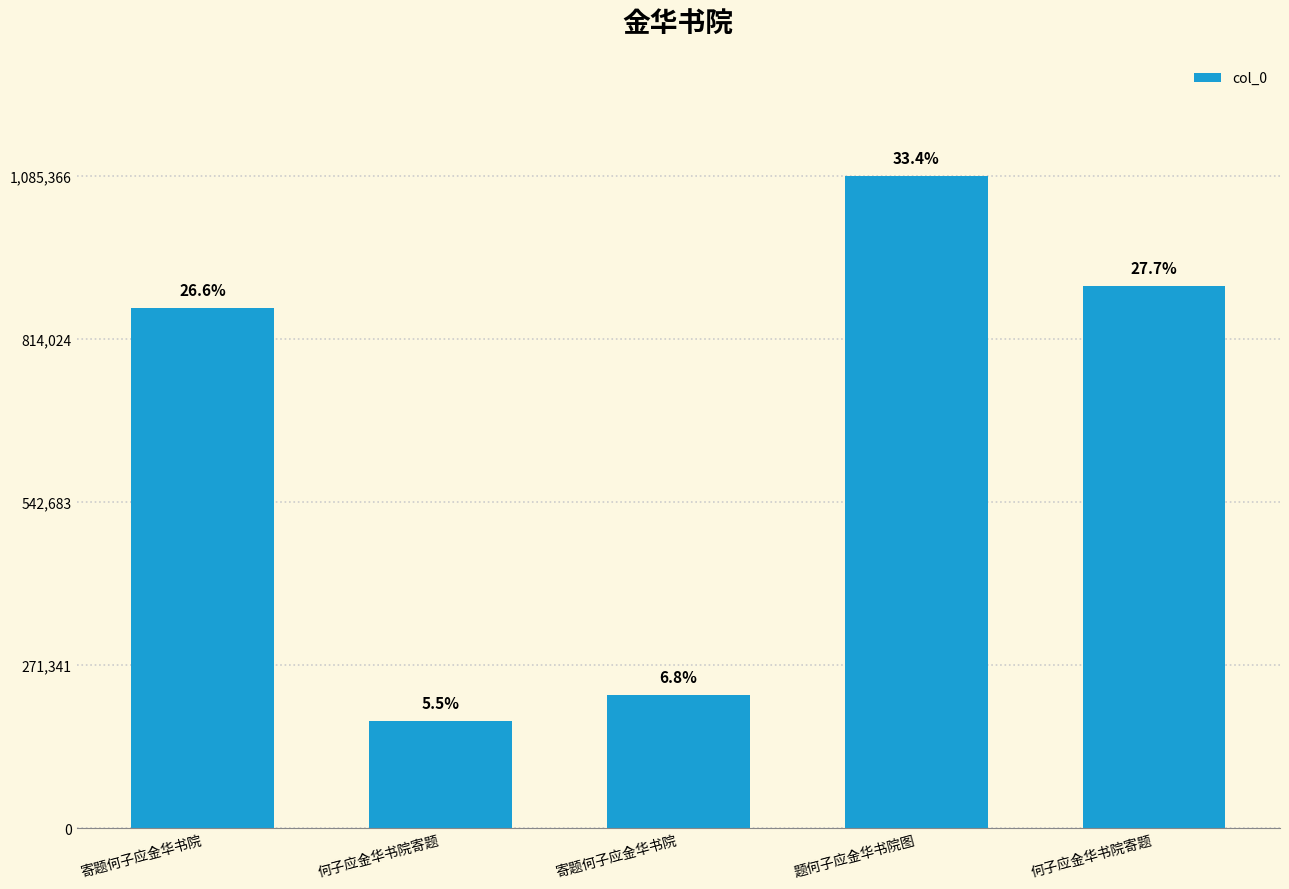

What is the label of the 2nd bar from the left?

何子应金华书院寄题